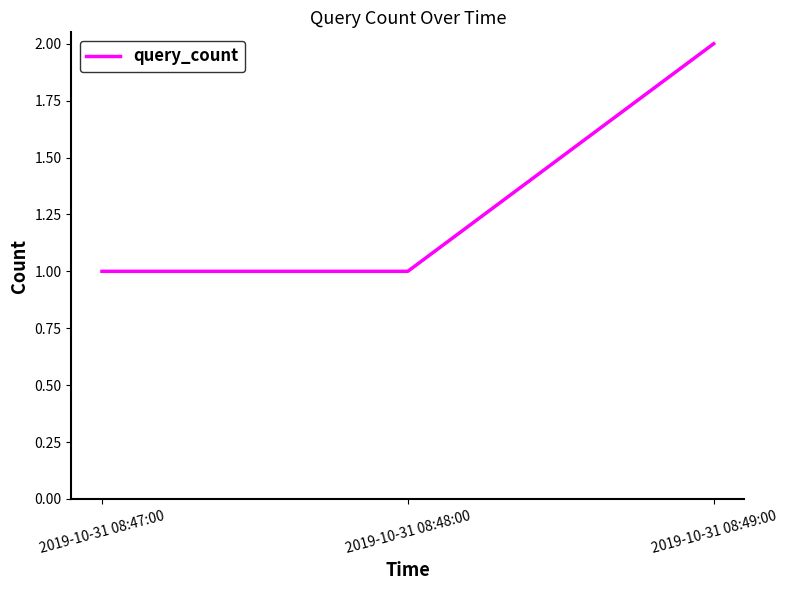

How many lines are shown in the chart?

1